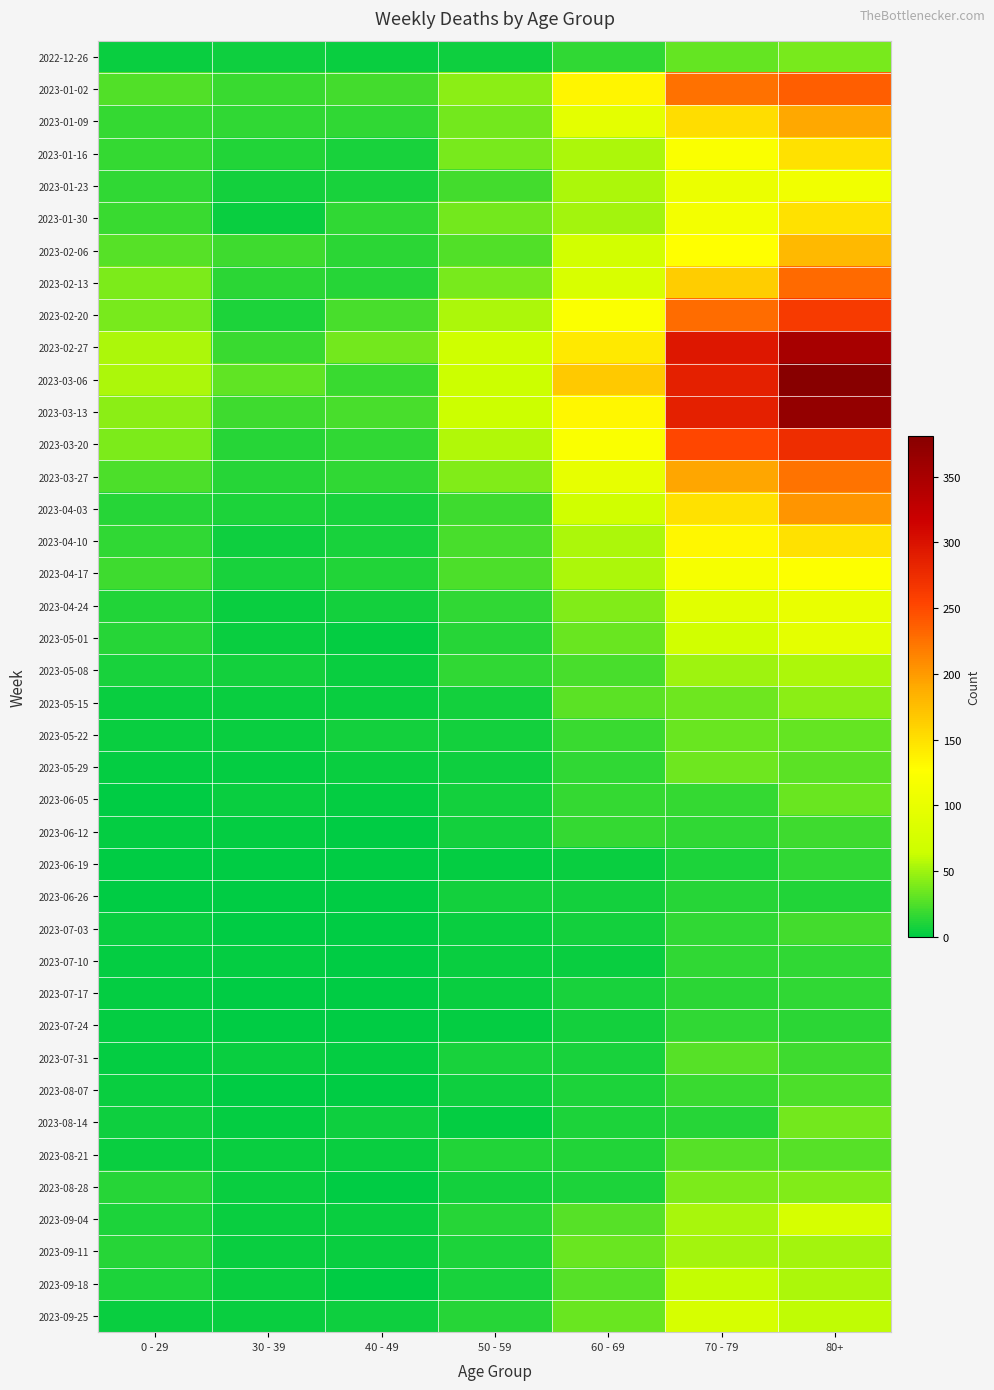

Reading left to right, extract all data points from this chart.

2022-12-26: 0 - 29=4	30 - 39=5	40 - 49=4	50 - 59=5	60 - 69=16	70 - 79=32	80+=38
2023-01-02: 0 - 29=26	30 - 39=18	40 - 49=21	50 - 59=44	60 - 69=134	70 - 79=226	80+=238
2023-01-09: 0 - 29=17	30 - 39=15	40 - 49=16	50 - 59=37	60 - 69=94	70 - 79=153	80+=191
2023-01-16: 0 - 29=17	30 - 39=11	40 - 49=8	50 - 59=38	60 - 69=54	70 - 79=121	80+=150
2023-01-23: 0 - 29=15	30 - 39=6	40 - 49=8	50 - 59=21	60 - 69=55	70 - 79=104	80+=111
2023-01-30: 0 - 29=18	30 - 39=4	40 - 49=15	50 - 59=37	60 - 69=51	70 - 79=112	80+=149
2023-02-06: 0 - 29=28	30 - 39=20	40 - 49=14	50 - 59=26	60 - 69=72	70 - 79=127	80+=179
2023-02-13: 0 - 29=39	30 - 39=14	40 - 49=13	50 - 59=38	60 - 69=80	70 - 79=165	80+=230
2023-02-20: 0 - 29=38	30 - 39=10	40 - 49=23	50 - 59=55	60 - 69=123	70 - 79=228	80+=263
2023-02-27: 0 - 29=55	30 - 39=18	40 - 49=36	50 - 59=68	60 - 69=143	70 - 79=296	80+=351
2023-03-06: 0 - 29=54	30 - 39=30	40 - 49=19	50 - 59=65	60 - 69=167	70 - 79=287	80+=381
2023-03-13: 0 - 29=44	30 - 39=20	40 - 49=23	50 - 59=65	60 - 69=133	70 - 79=286	80+=368
2023-03-20: 0 - 29=40	30 - 39=13	40 - 49=16	50 - 59=56	60 - 69=122	70 - 79=253	80+=275
2023-03-27: 0 - 29=24	30 - 39=12	40 - 49=16	50 - 59=41	60 - 69=98	70 - 79=193	80+=224
2023-04-03: 0 - 29=13	30 - 39=9	40 - 49=8	50 - 59=20	60 - 69=69	70 - 79=150	80+=203
2023-04-10: 0 - 29=15	30 - 39=5	40 - 49=8	50 - 59=23	60 - 69=54	70 - 79=133	80+=149
2023-04-17: 0 - 29=20	30 - 39=8	40 - 49=11	50 - 59=25	60 - 69=54	70 - 79=117	80+=126
2023-04-24: 0 - 29=11	30 - 39=3	40 - 49=7	50 - 59=16	60 - 69=41	70 - 79=90	80+=101
2023-05-01: 0 - 29=13	30 - 39=4	40 - 49=2	50 - 59=12	60 - 69=33	70 - 79=71	80+=95
2023-05-08: 0 - 29=8	30 - 39=6	40 - 49=4	50 - 59=15	60 - 69=23	70 - 79=50	80+=54
2023-05-15: 0 - 29=4	30 - 39=4	40 - 49=3	50 - 59=7	60 - 69=29	70 - 79=35	80+=44
2023-05-22: 0 - 29=3	30 - 39=3	40 - 49=6	50 - 59=6	60 - 69=18	70 - 79=33	80+=32
2023-05-29: 0 - 29=2	30 - 39=2	40 - 49=3	50 - 59=5	60 - 69=15	70 - 79=35	80+=29
2023-06-05: 0 - 29=1	30 - 39=3	40 - 49=2	50 - 59=6	60 - 69=17	70 - 79=17	80+=33
2023-06-12: 0 - 29=2	30 - 39=2	40 - 49=1	50 - 59=6	60 - 69=17	70 - 79=15	80+=20
2023-06-19: 0 - 29=1	30 - 39=1	40 - 49=1	50 - 59=2	60 - 69=4	70 - 79=10	80+=16
2023-06-26: 0 - 29=1	30 - 39=1	40 - 49=0	50 - 59=6	60 - 69=7	70 - 79=12	80+=11
2023-07-03: 0 - 29=3	30 - 39=0	40 - 49=0	50 - 59=3	60 - 69=6	70 - 79=15	80+=22
2023-07-10: 0 - 29=2	30 - 39=2	40 - 49=1	50 - 59=3	60 - 69=4	70 - 79=15	80+=16
2023-07-17: 0 - 29=2	30 - 39=0	40 - 49=0	50 - 59=4	60 - 69=8	70 - 79=14	80+=15
2023-07-24: 0 - 29=2	30 - 39=1	40 - 49=1	50 - 59=2	60 - 69=7	70 - 79=16	80+=14
2023-07-31: 0 - 29=2	30 - 39=3	40 - 49=2	50 - 59=8	60 - 69=8	70 - 79=27	80+=20
2023-08-07: 0 - 29=4	30 - 39=1	40 - 49=0	50 - 59=5	60 - 69=10	70 - 79=18	80+=24
2023-08-14: 0 - 29=5	30 - 39=2	40 - 49=5	50 - 59=2	60 - 69=9	70 - 79=12	80+=36
2023-08-21: 0 - 29=3	30 - 39=3	40 - 49=4	50 - 59=11	60 - 69=11	70 - 79=27	80+=27
2023-08-28: 0 - 29=12	30 - 39=3	40 - 49=1	50 - 59=6	60 - 69=9	70 - 79=39	80+=41
2023-09-04: 0 - 29=9	30 - 39=4	40 - 49=3	50 - 59=13	60 - 69=27	70 - 79=53	80+=77
2023-09-11: 0 - 29=13	30 - 39=4	40 - 49=4	50 - 59=9	60 - 69=34	70 - 79=51	80+=52
2023-09-18: 0 - 29=10	30 - 39=3	40 - 49=1	50 - 59=8	60 - 69=28	70 - 79=62	80+=55
2023-09-25: 0 - 29=3	30 - 39=4	40 - 49=5	50 - 59=13	60 - 69=33	70 - 79=77	80+=61